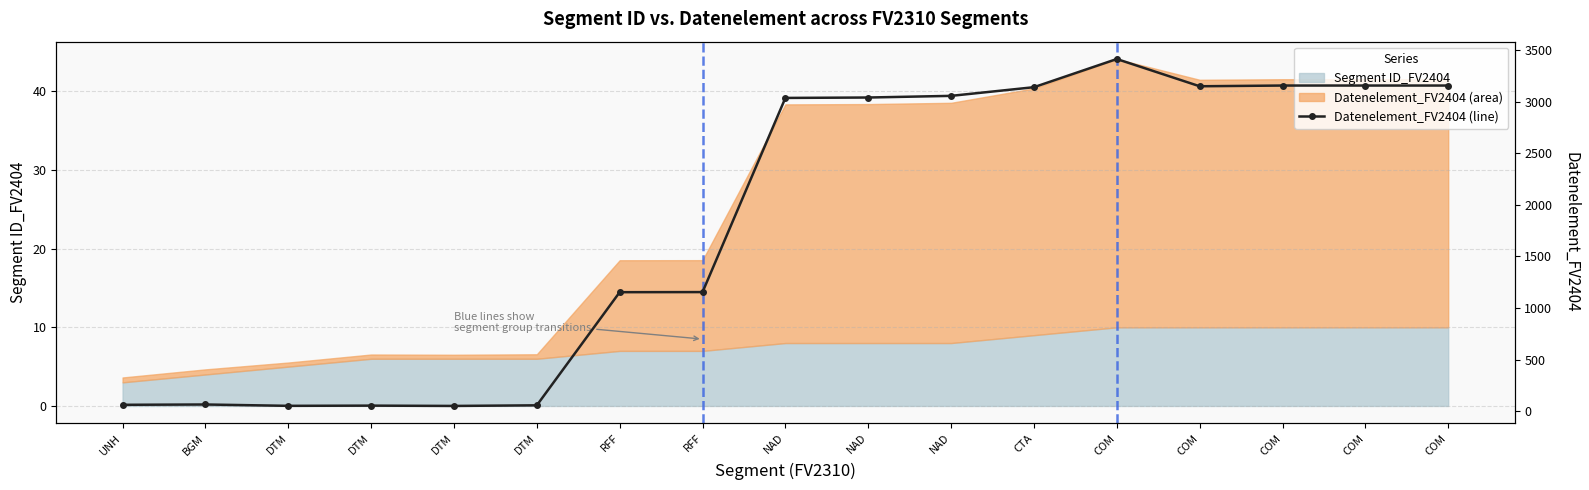

Rank the categories by value from lowest to highest.

DTM, DTM, DTM, DTM, UNH, BGM, RFF, RFF, NAD, NAD, NAD, CTA, COM, COM, COM, COM, COM